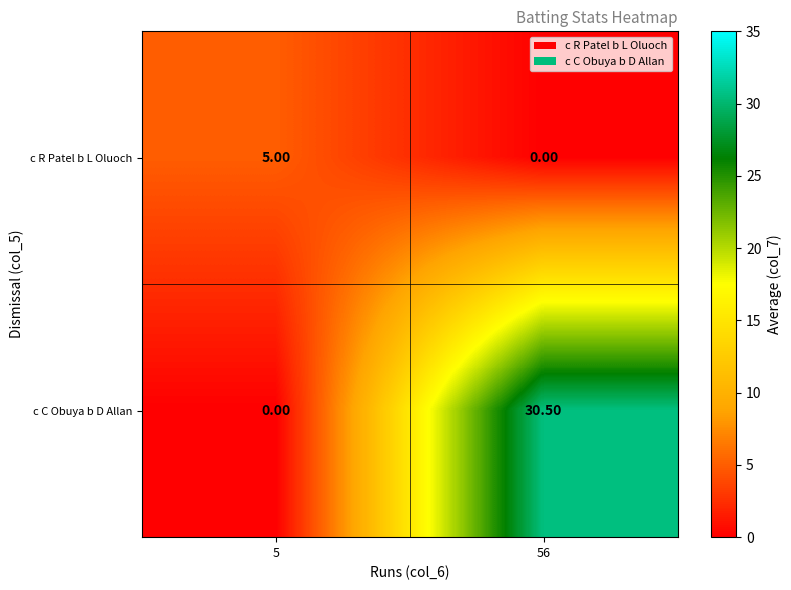

How many data points does each series have?

2